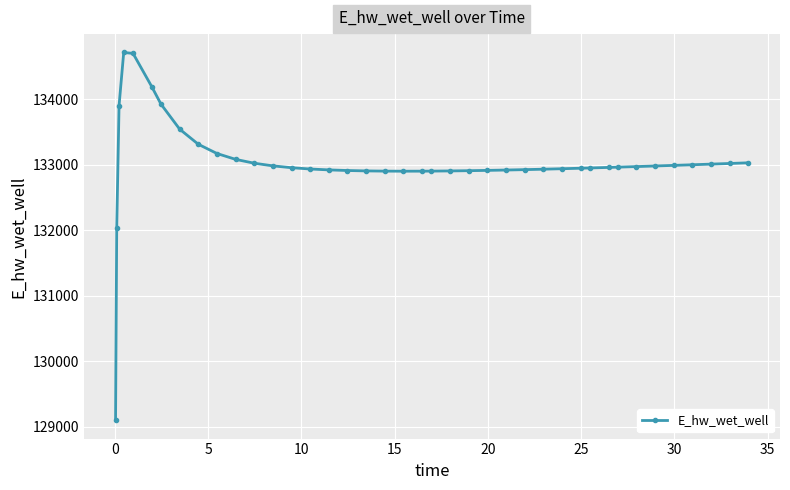

What is the average value?

133027.0